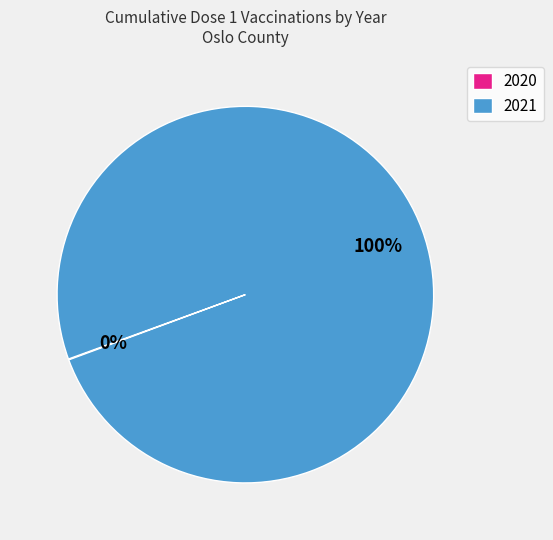

Which slice is the largest?

2021